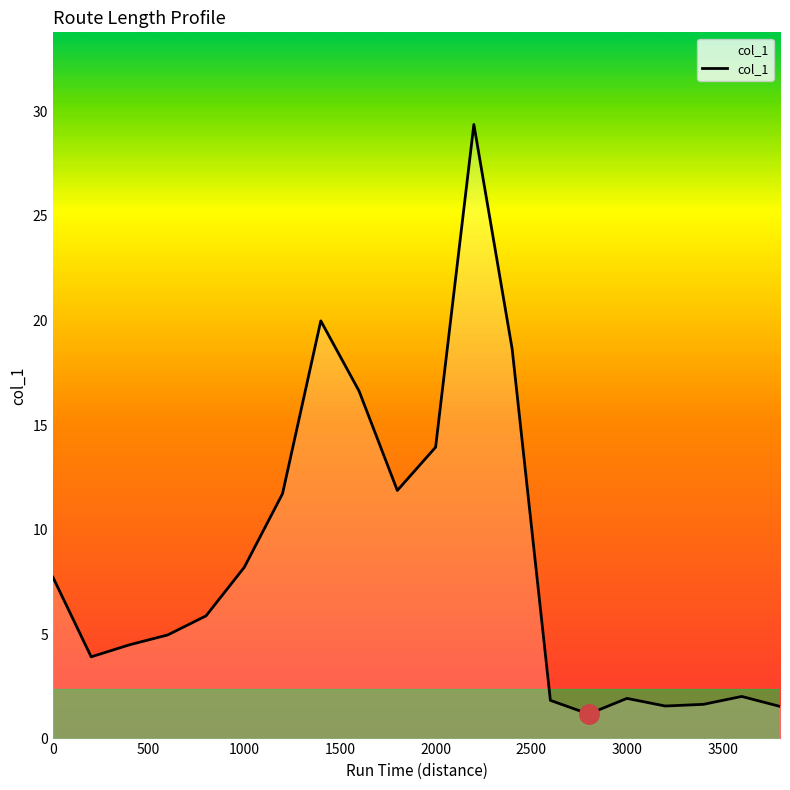

What is the minimum value shown in the chart?

1.2